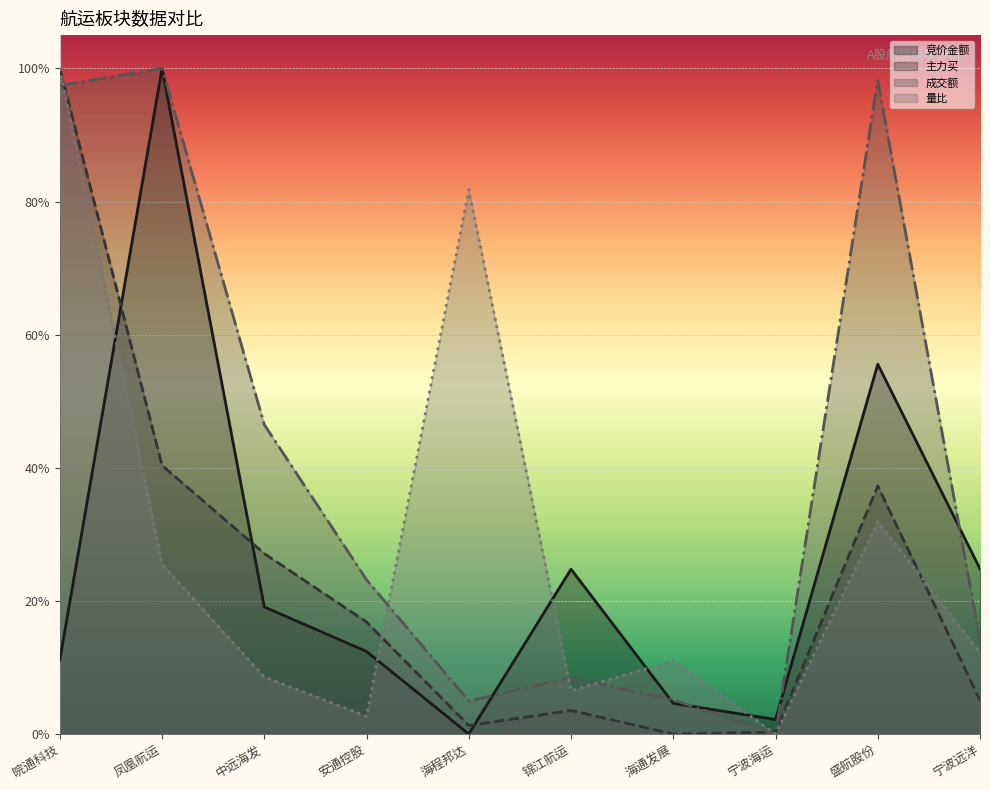

Is it true that 主力买 equals 1.0 at 皖通科技?

True